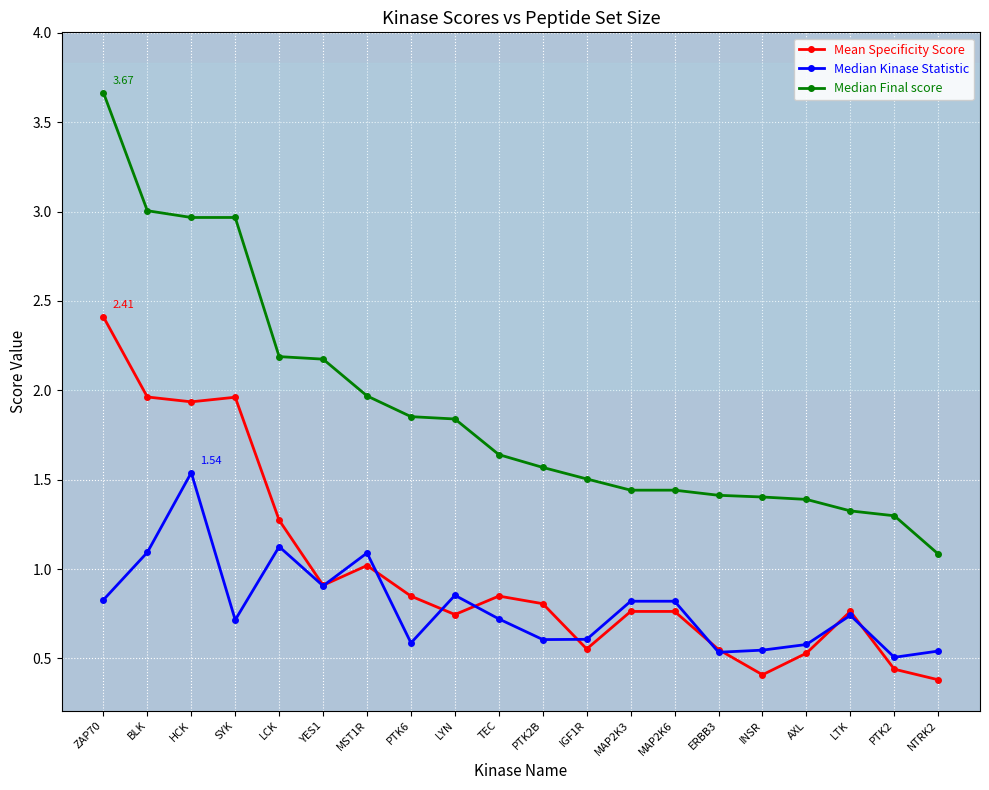

At which category does Median Kinase Statistic reach its first local valley?

SYK